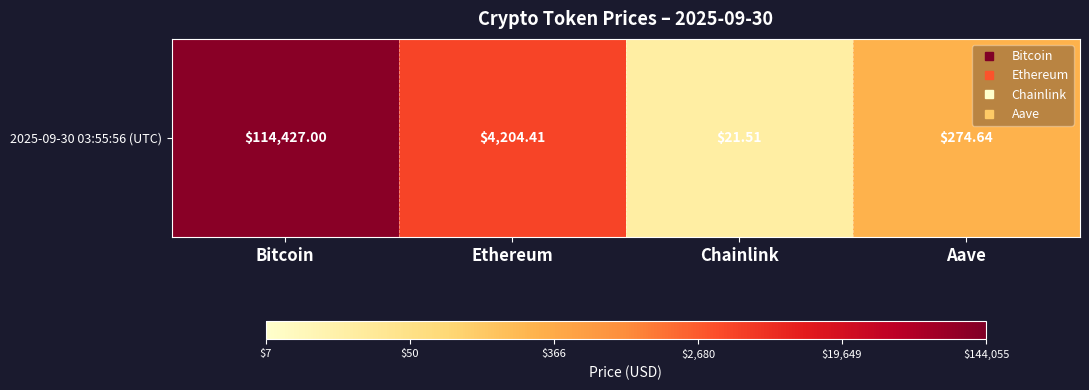

Reading left to right, transcribe all the data shown in this chart.

Bitcoin=5.1	Ethereum=3.6	Chainlink=1.3	Aave=2.4